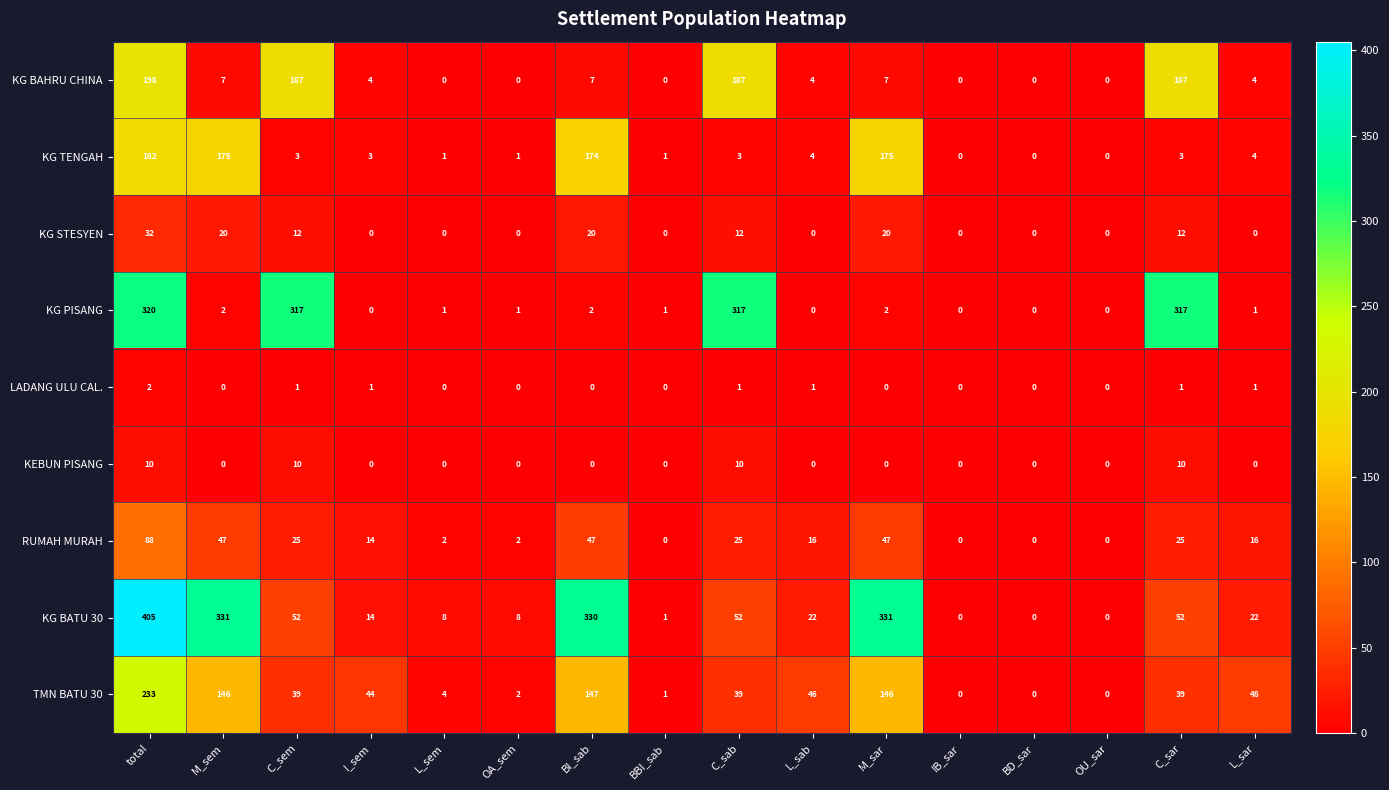

What is the sum of all KG TENGAH values?

729